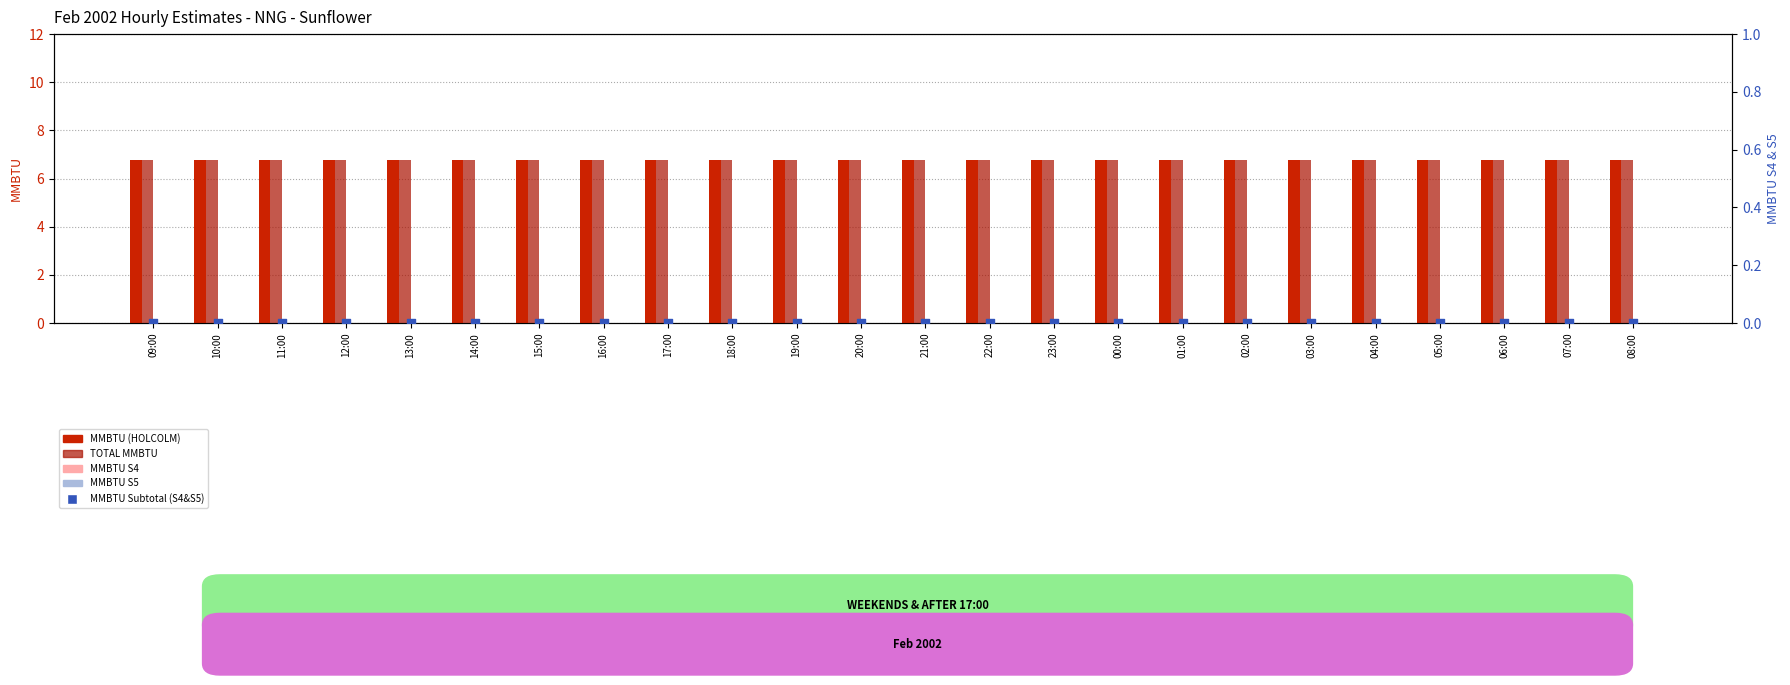

At how many categories does at least one series exceed 1?

24